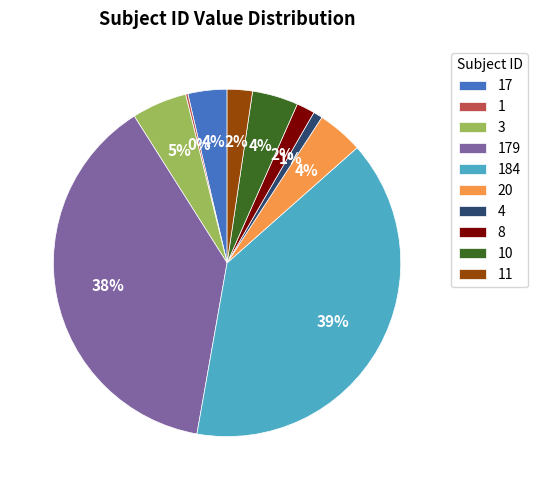

Is it true that 8 is 2% of the pie?

True